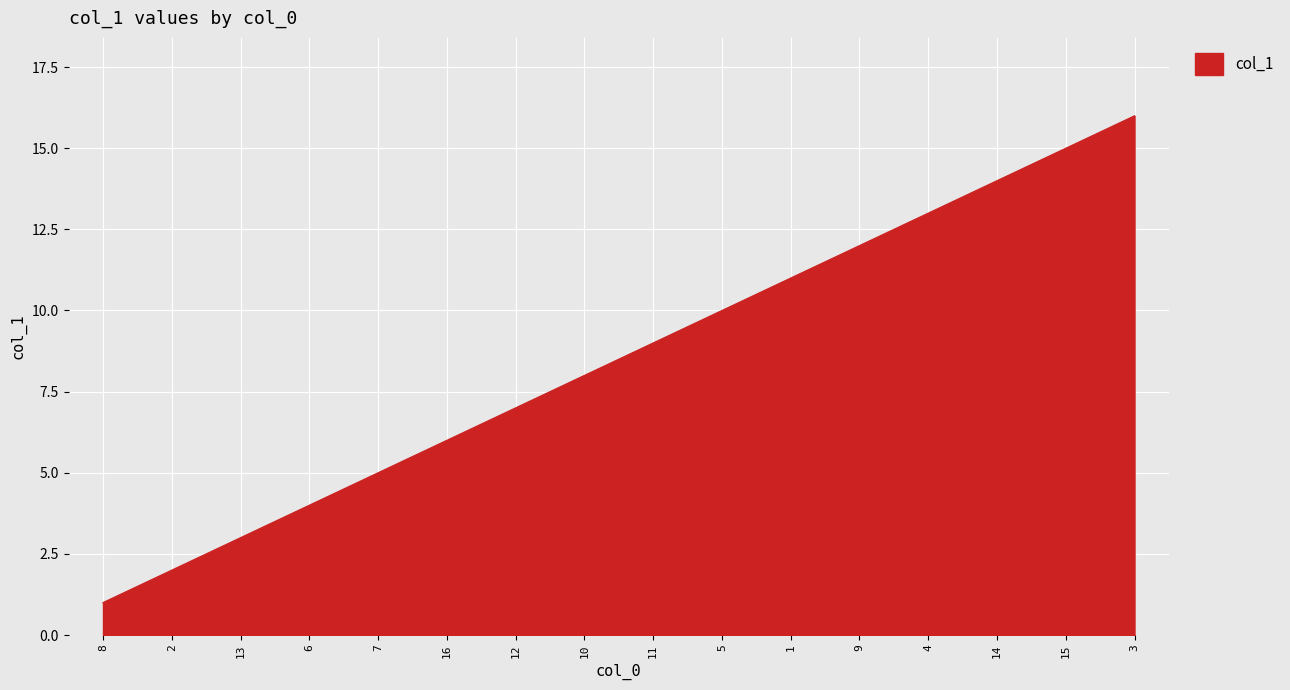

Reading left to right, extract all data points from this chart.

1	2	3	4	5	6	7	8	9	10	11	12	13	14	15	16